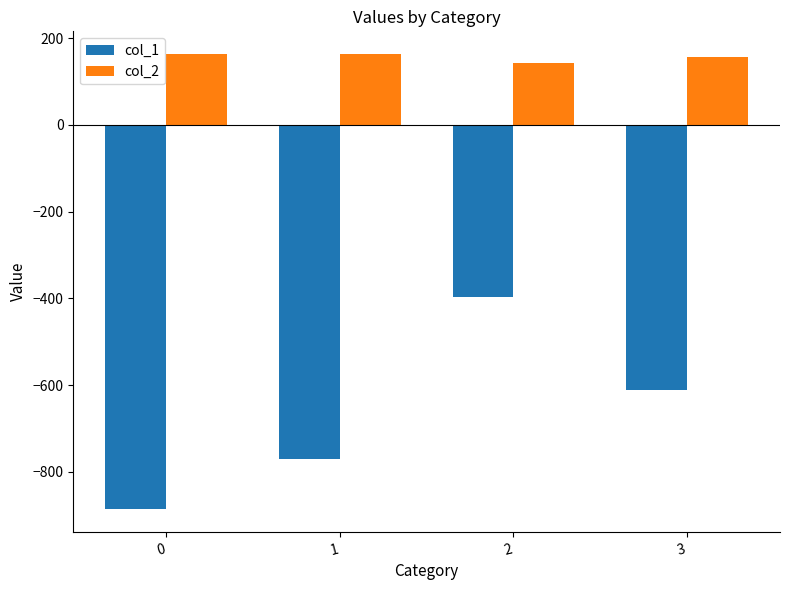

Between 0 and 3, which series saw the biggest shift?

col_1